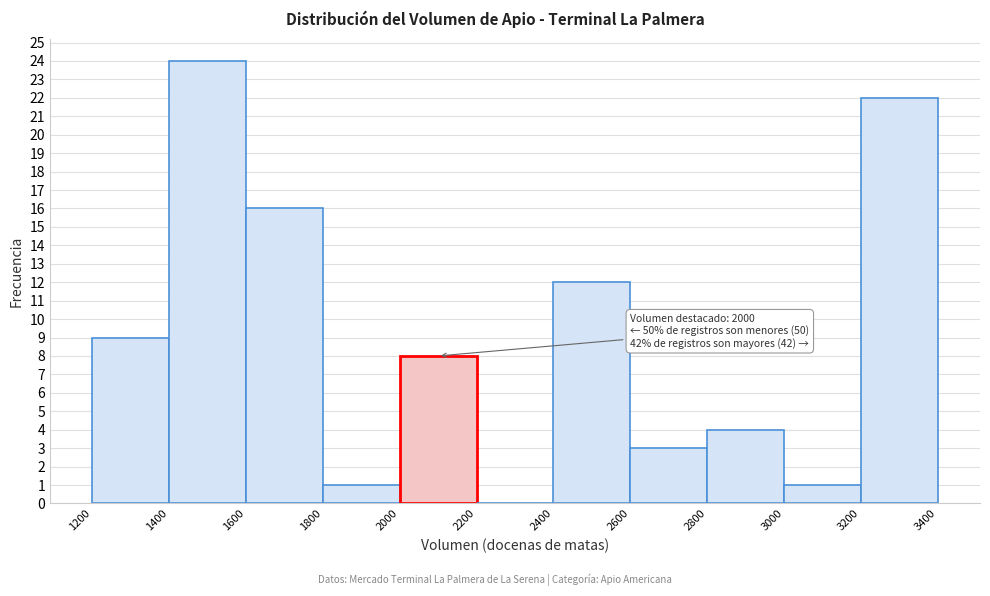

Over which range of the x-axis is the bar tallest?

1400 to 1600